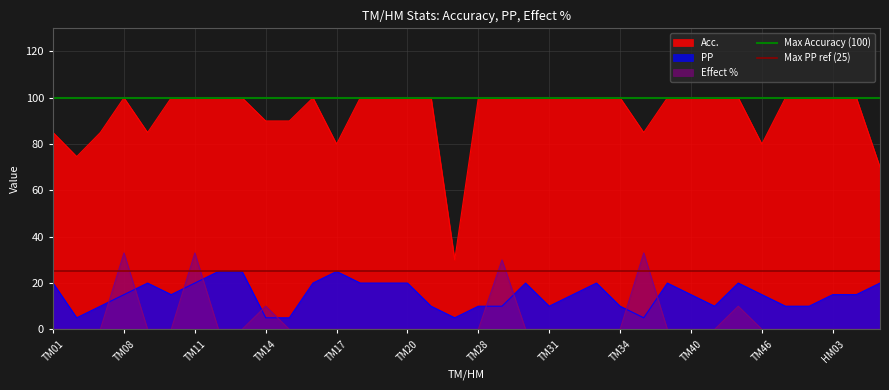

The Max PP ref (25) series shows 34 at TM01. True or false?

False